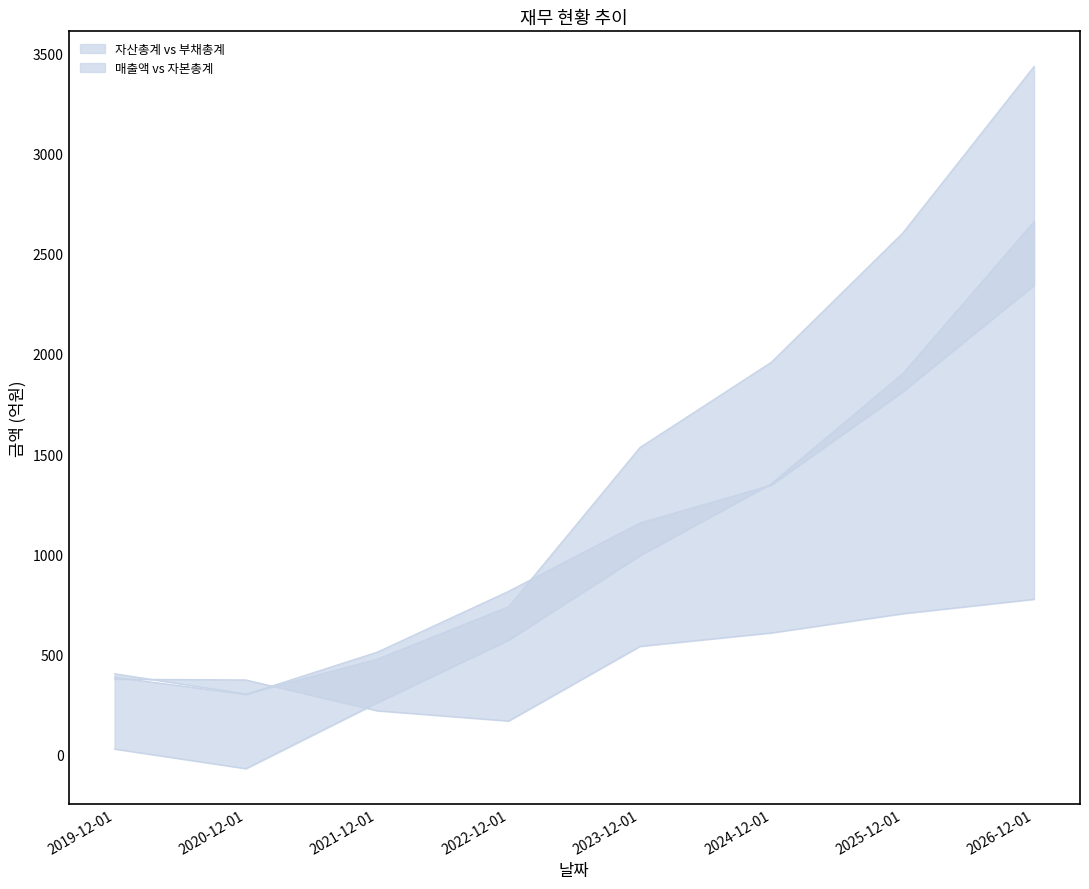

Which category has the highest value in the 자산총계 series?

2026-12-01